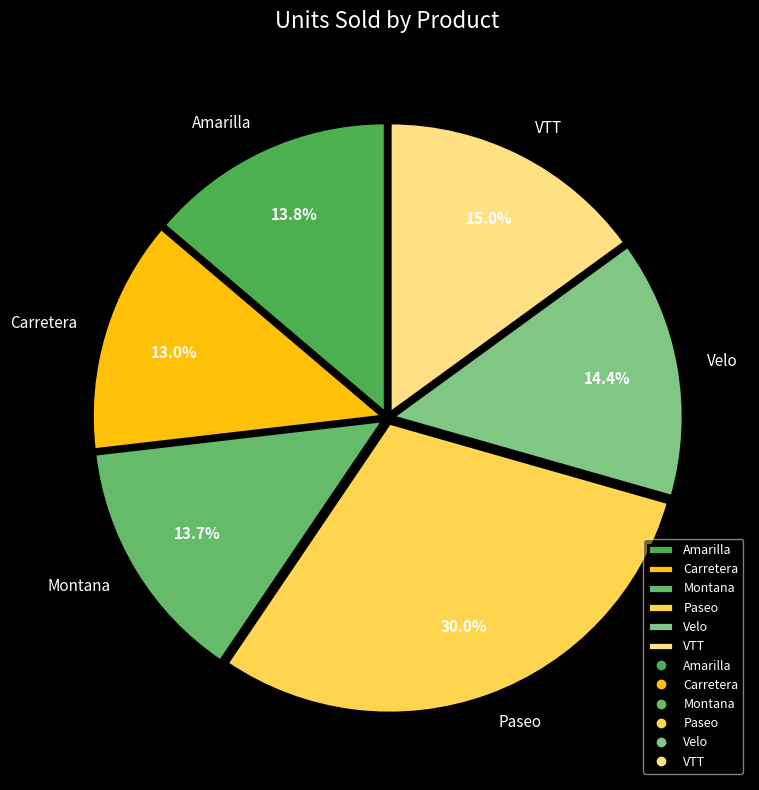

What is the smallest slice in the pie chart?

Carretera